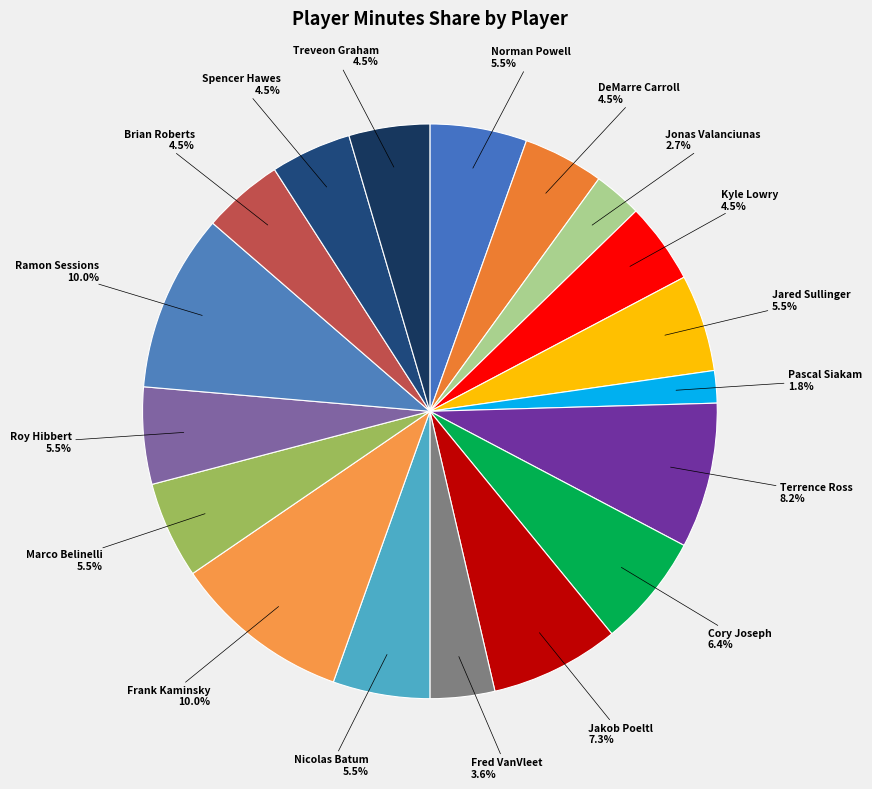

What is the smallest slice in the pie chart?

Pascal Siakam